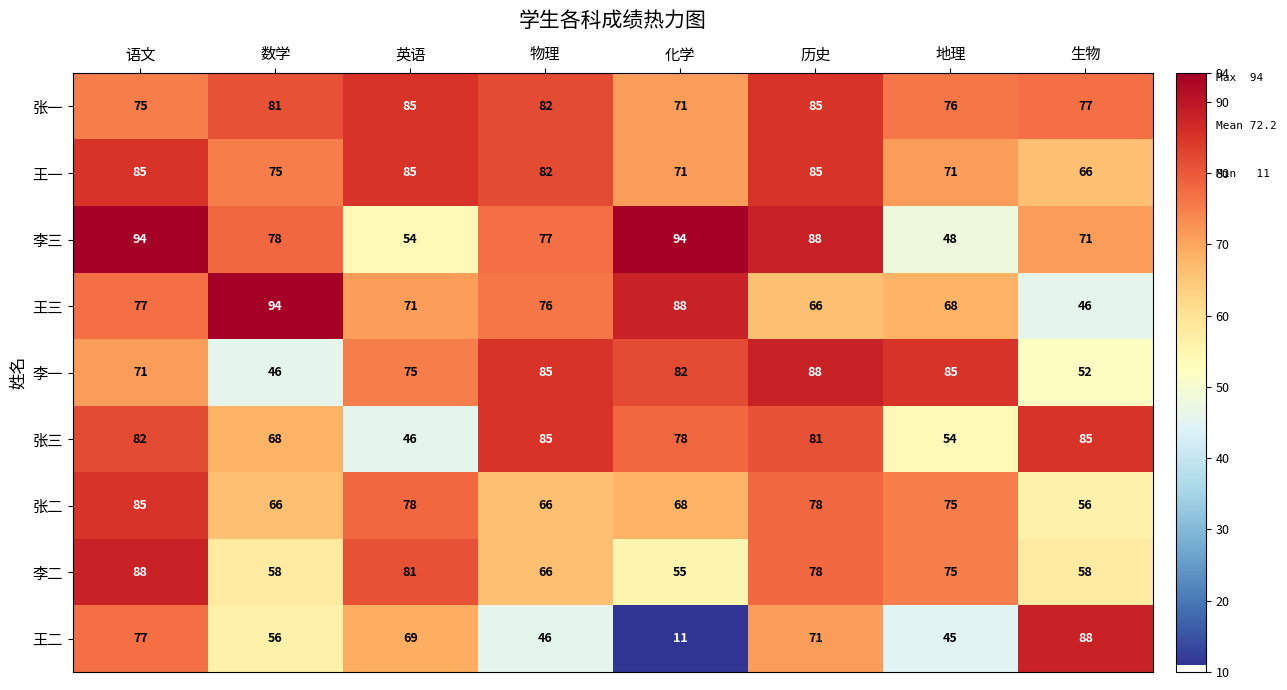

Reading right to left, what are all the values shown in this chart?

张一: 生物=77	地理=76	历史=85	化学=71	物理=82	英语=85	数学=81	语文=75
王一: 生物=66	地理=71	历史=85	化学=71	物理=82	英语=85	数学=75	语文=85
李三: 生物=71	地理=48	历史=88	化学=94	物理=77	英语=54	数学=78	语文=94
王三: 生物=46	地理=68	历史=66	化学=88	物理=76	英语=71	数学=94	语文=77
李一: 生物=52	地理=85	历史=88	化学=82	物理=85	英语=75	数学=46	语文=71
张三: 生物=85	地理=54	历史=81	化学=78	物理=85	英语=46	数学=68	语文=82
张二: 生物=56	地理=75	历史=78	化学=68	物理=66	英语=78	数学=66	语文=85
李二: 生物=58	地理=75	历史=78	化学=55	物理=66	英语=81	数学=58	语文=88
王二: 生物=88	地理=45	历史=71	化学=11	物理=46	英语=69	数学=56	语文=77